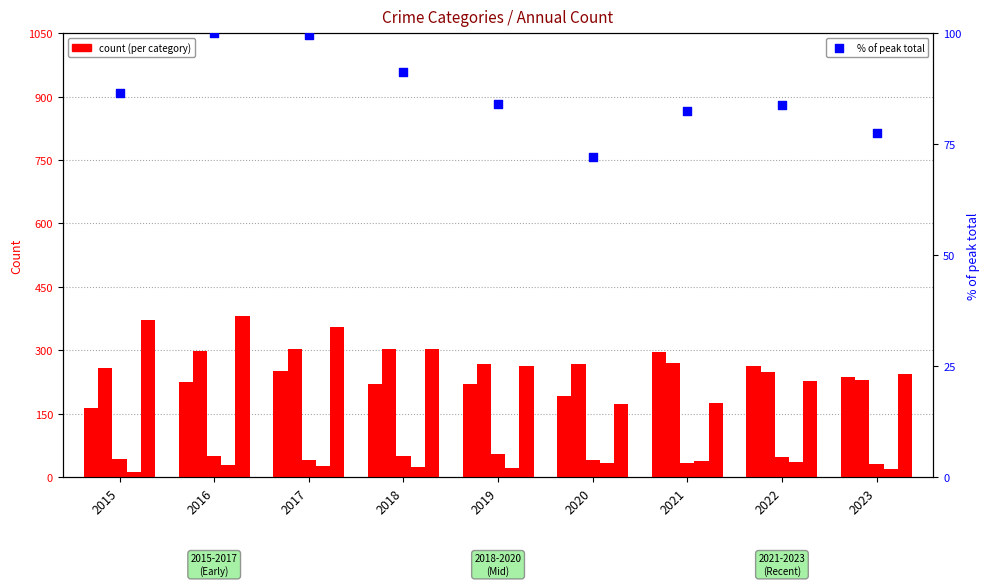

Is the value of Homicide at 2018 greater than the value of Aggravated Battery at 2015?

No